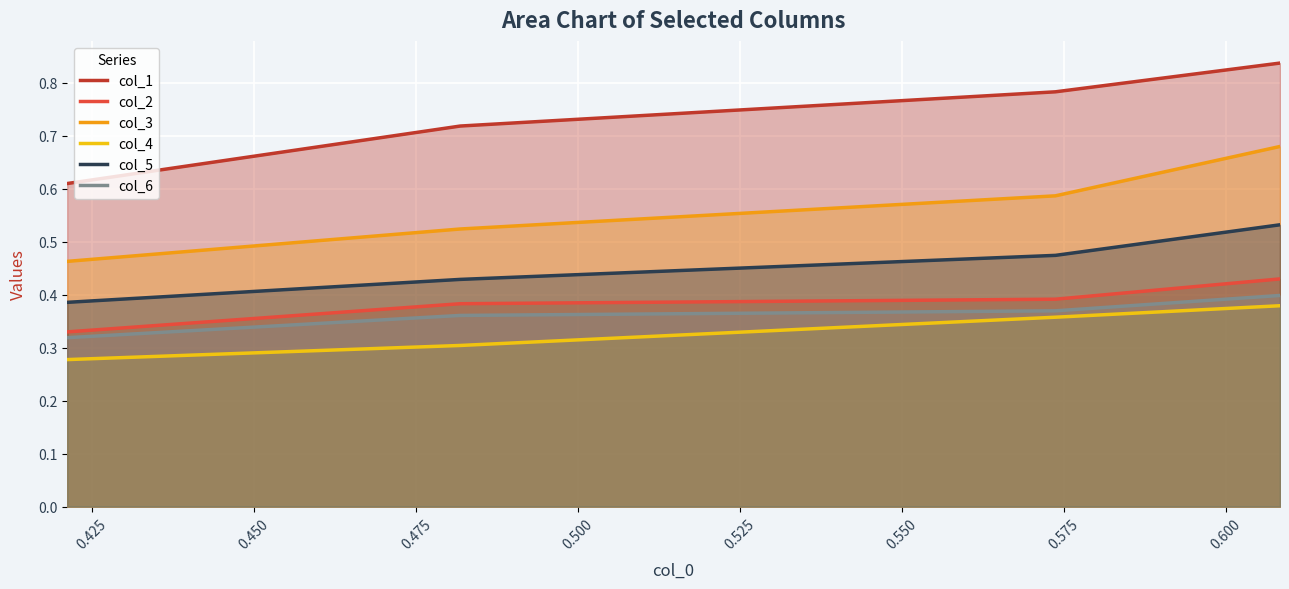

Rank the series by their maximum value, from lowest to highest.

col_4, col_6, col_2, col_5, col_3, col_1